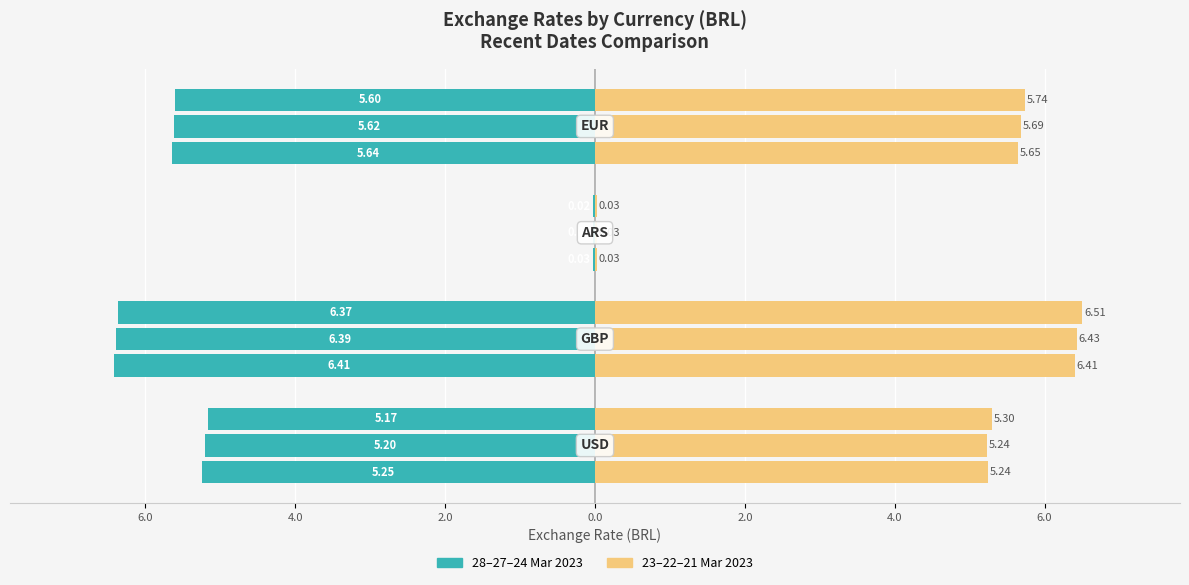

List the series in order of their peak value, lowest first.

28/03/2023, 23/03/2023